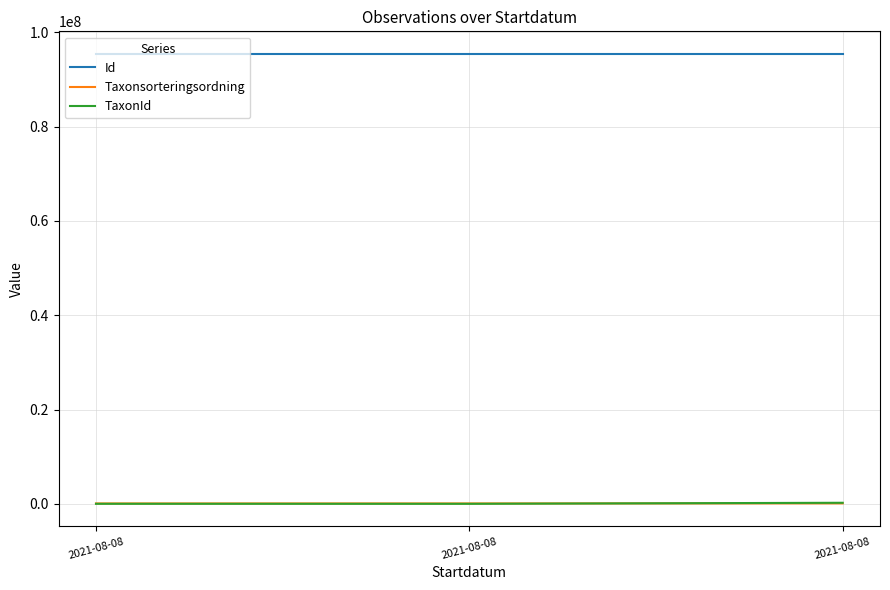

How many lines are shown in the chart?

3